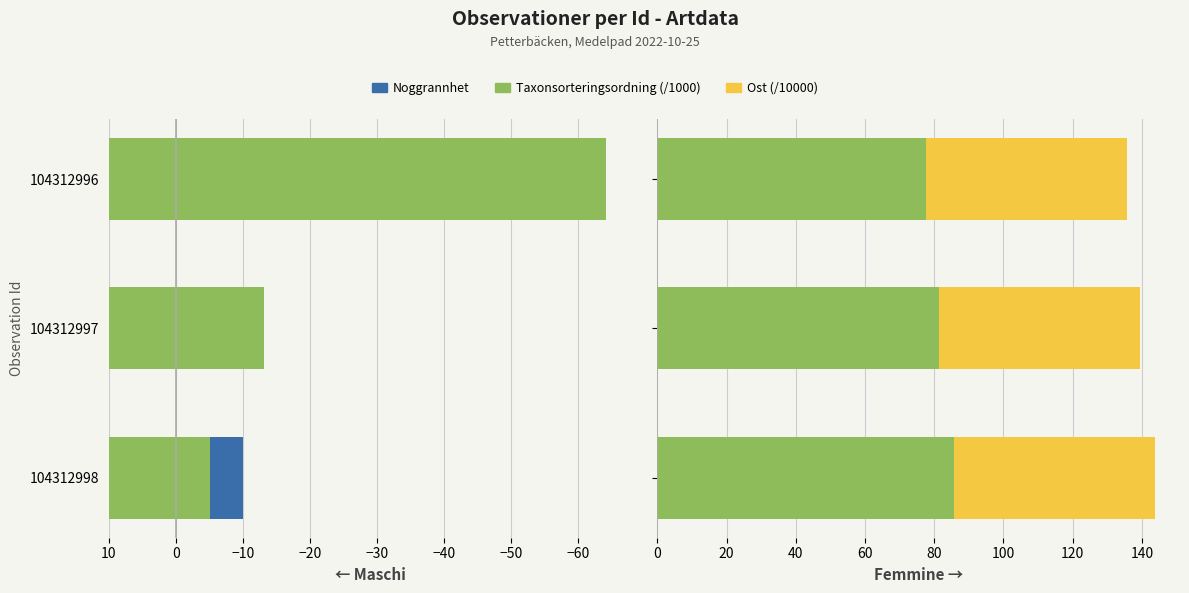

The Noggrannhet series shows 0.3 at −50. True or false?

False